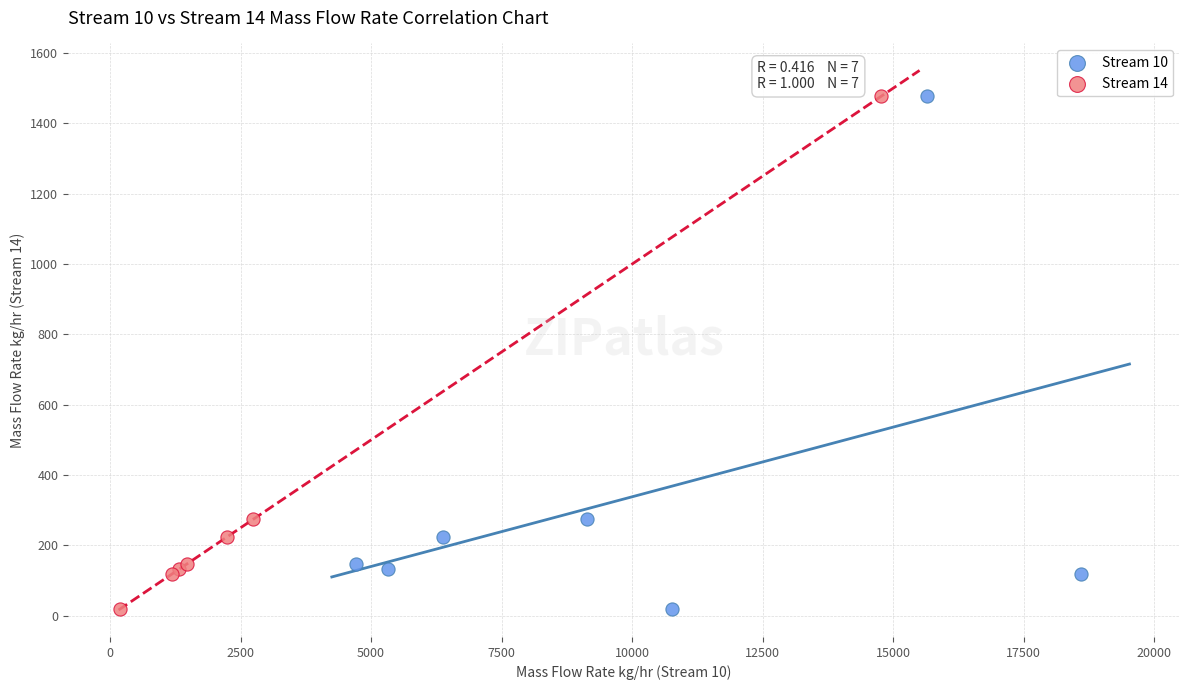

What are all the series names shown in the legend?

Stream 10, Stream 14